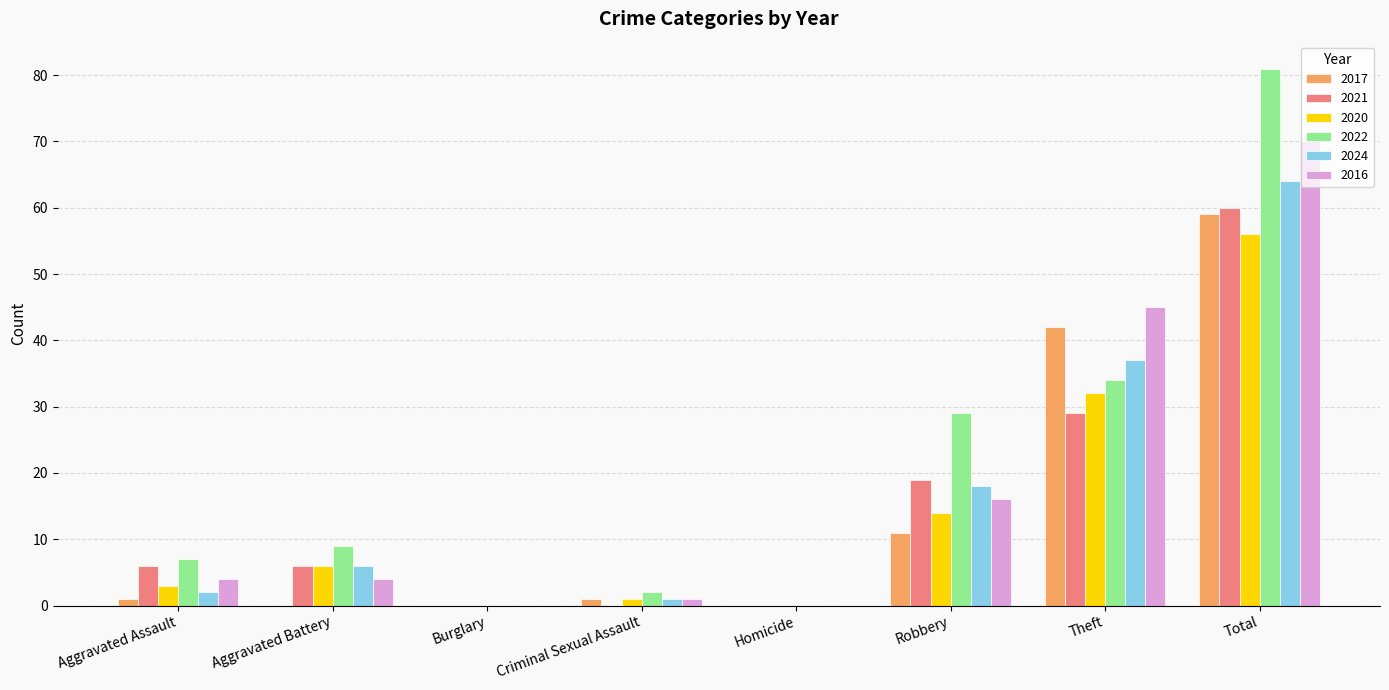

What is the maximum value shown in the chart?

81